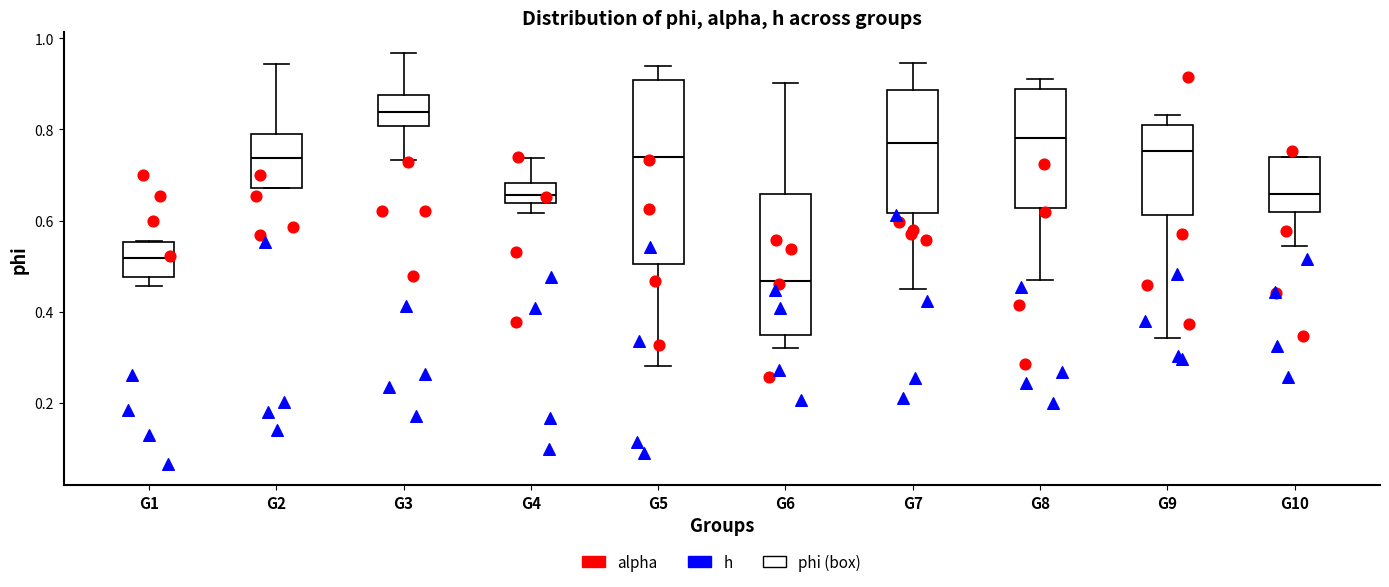

Reading left to right, read every box against the y-axis: the position of its median line, the range the box covers, and the ends of its whiskers. The values are not printed on the chart, so give them approximately, as read against the axis.

G1: median 0.52, box 0.48 to 0.56, whiskers 0.46 to 0.56
G2: median 0.74, box 0.68 to 0.80, whiskers 0.68 to 0.94
G3: median 0.84, box 0.80 to 0.88, whiskers 0.74 to 0.96
G4: median 0.66, box 0.64 to 0.68, whiskers 0.62 to 0.74
G5: median 0.74, box 0.50 to 0.90, whiskers 0.28 to 0.94
G6: median 0.46, box 0.34 to 0.66, whiskers 0.32 to 0.90
G7: median 0.76, box 0.62 to 0.88, whiskers 0.46 to 0.94
G8: median 0.78, box 0.62 to 0.88, whiskers 0.48 to 0.92
G9: median 0.76, box 0.62 to 0.82, whiskers 0.34 to 0.84
G10: median 0.66, box 0.62 to 0.74, whiskers 0.54 to 0.74